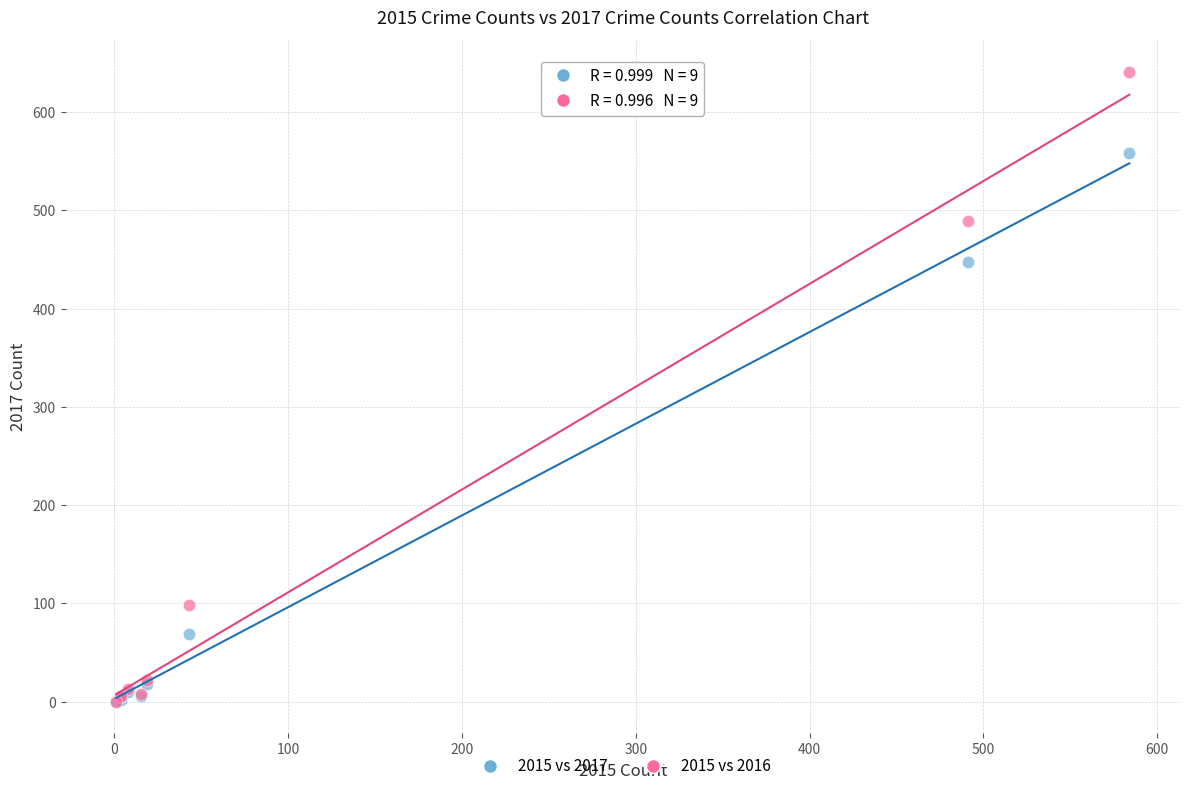

What are all the series names shown in the legend?

2015 vs 2017, 2015 vs 2016